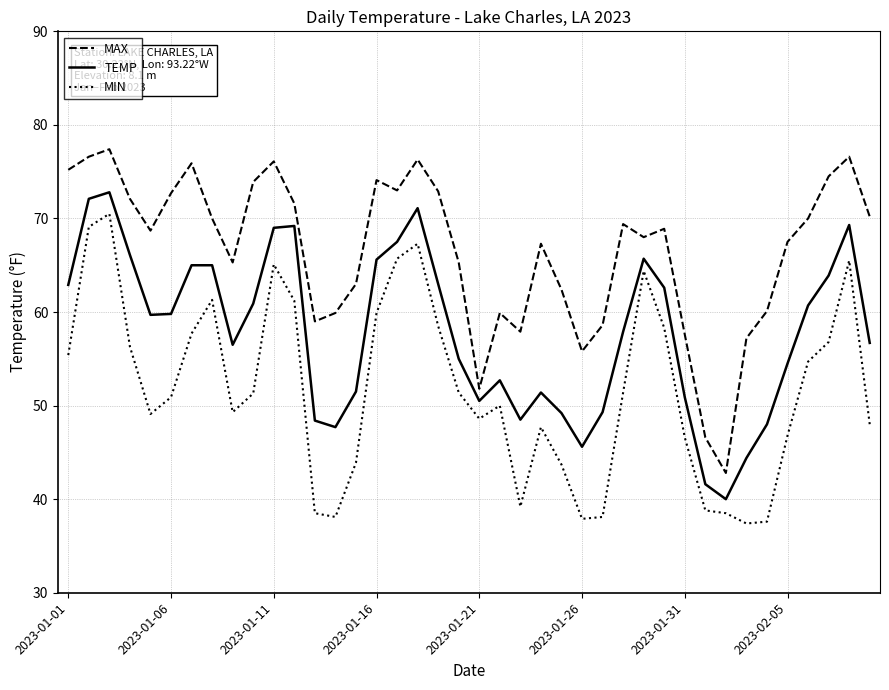

Is this an area chart (filled region under the line)?

No